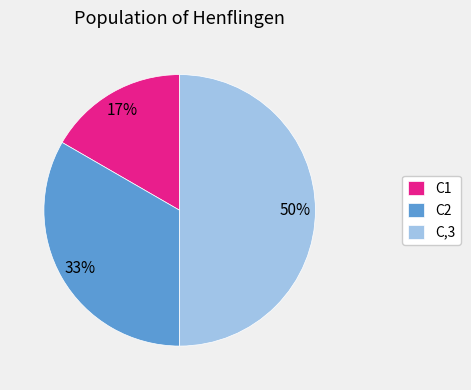

True or false: C1 accounts for 17% of the total.

True